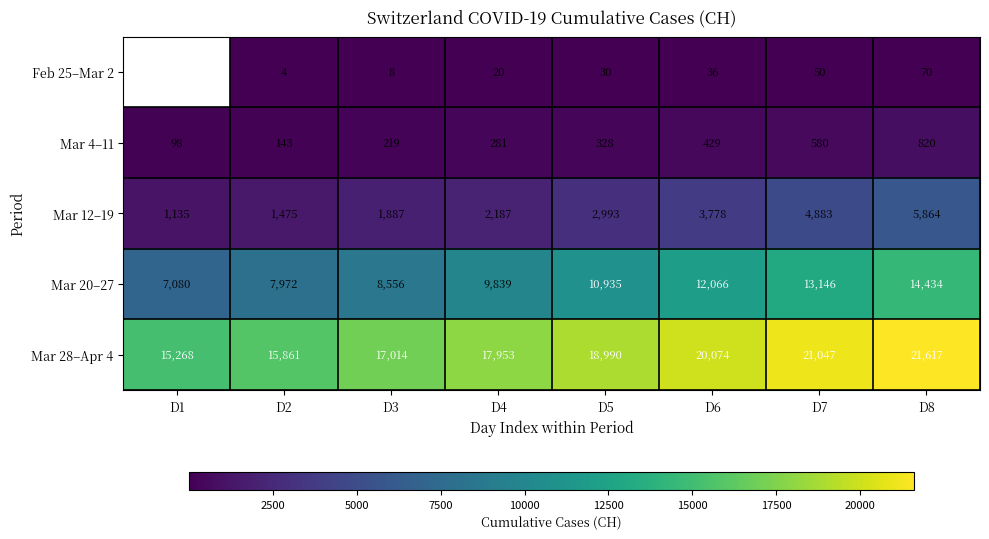

Which category has the highest value in the Mar 28–Apr 4 series?

D8